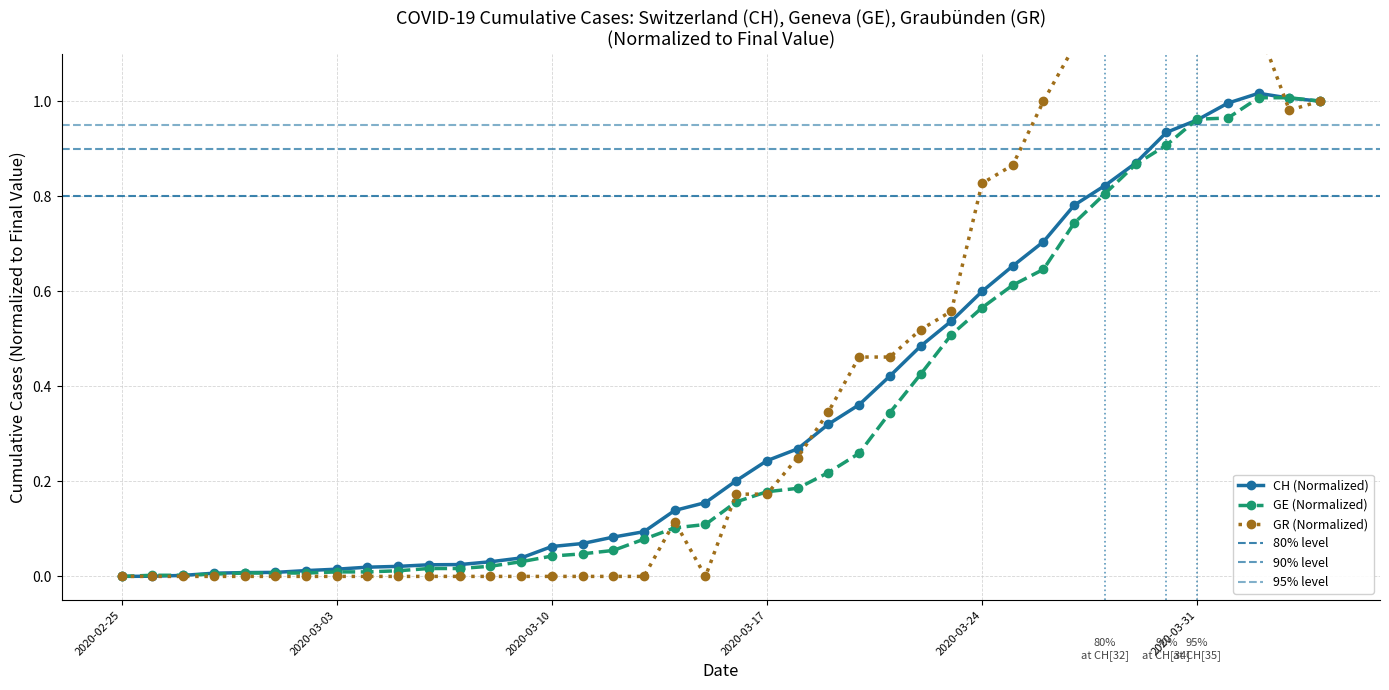

True or false: GE has more than 2 interior local peaks.

False